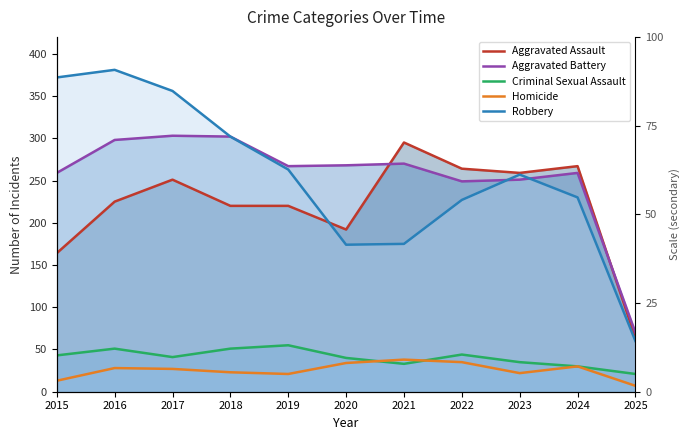

How many lines are shown in the chart?

5